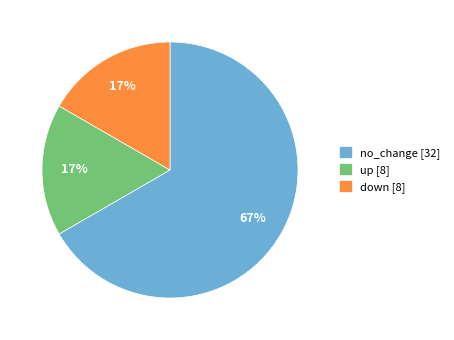

Which category has the biggest portion of the pie?

no_change